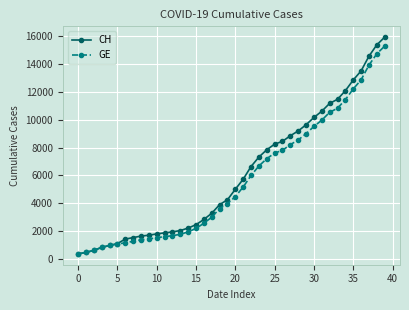

Is this an area chart (filled region under the line)?

No